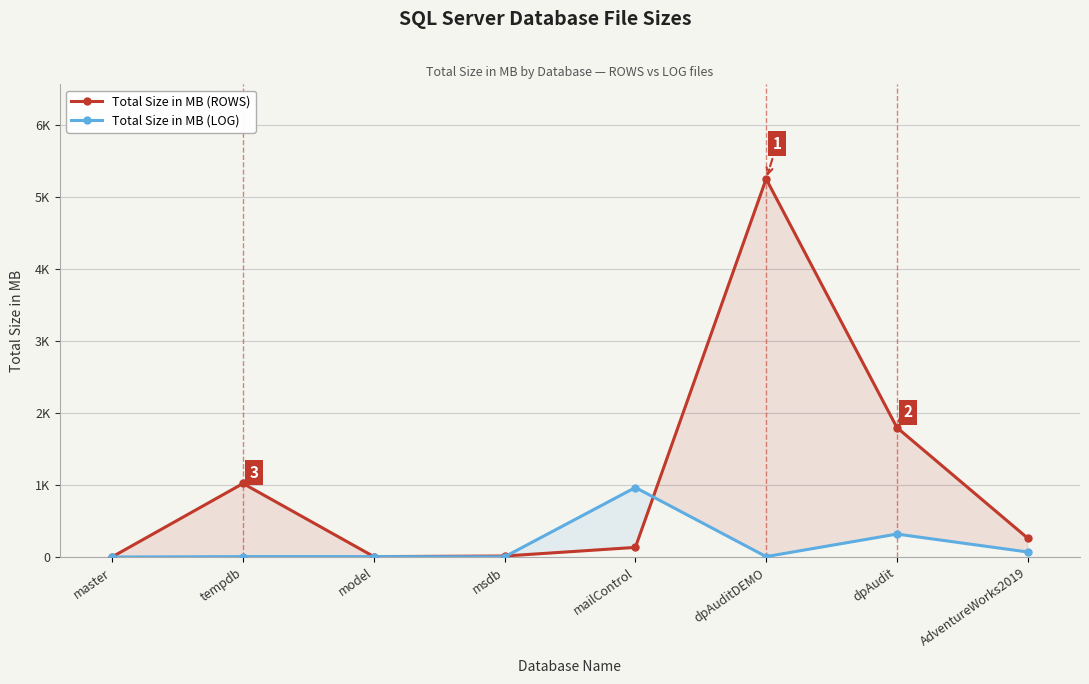

The value of Total Size in MB (LOG) at master is 2. True or false?

True